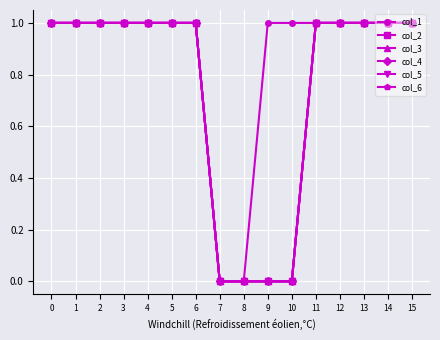

True or false: col_4 has a value of 1 at 5.

True